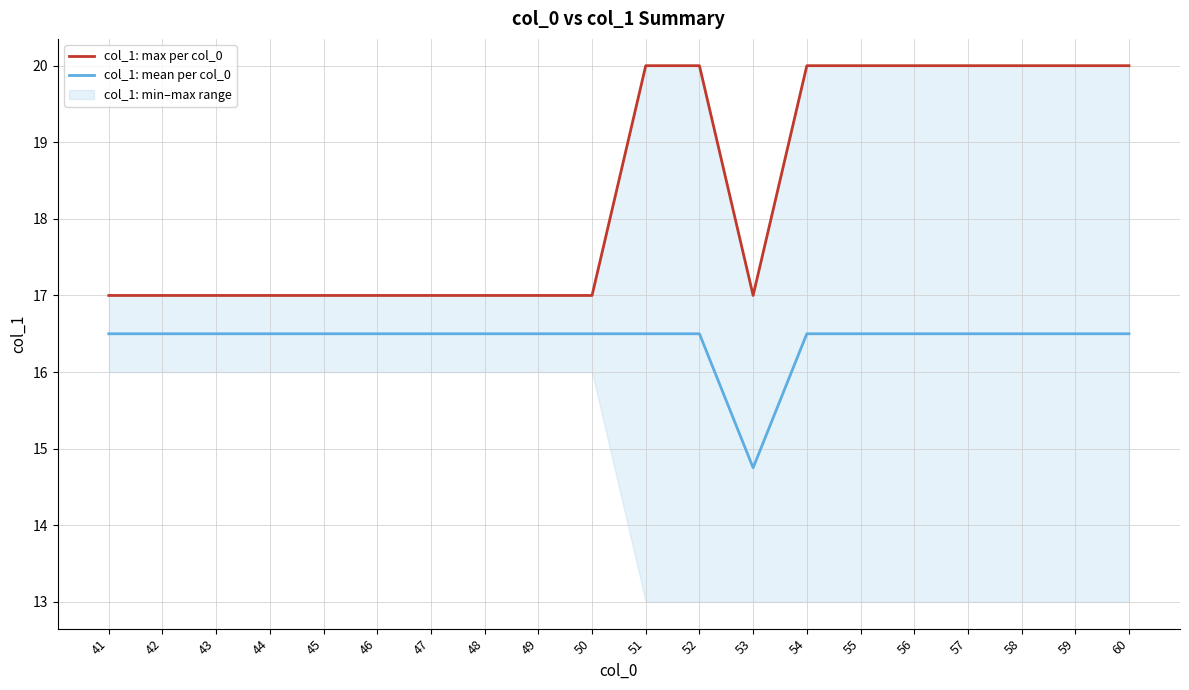

Rank the series by their average value, from lowest to highest.

col_1: mean per col_0, col_1: max per col_0